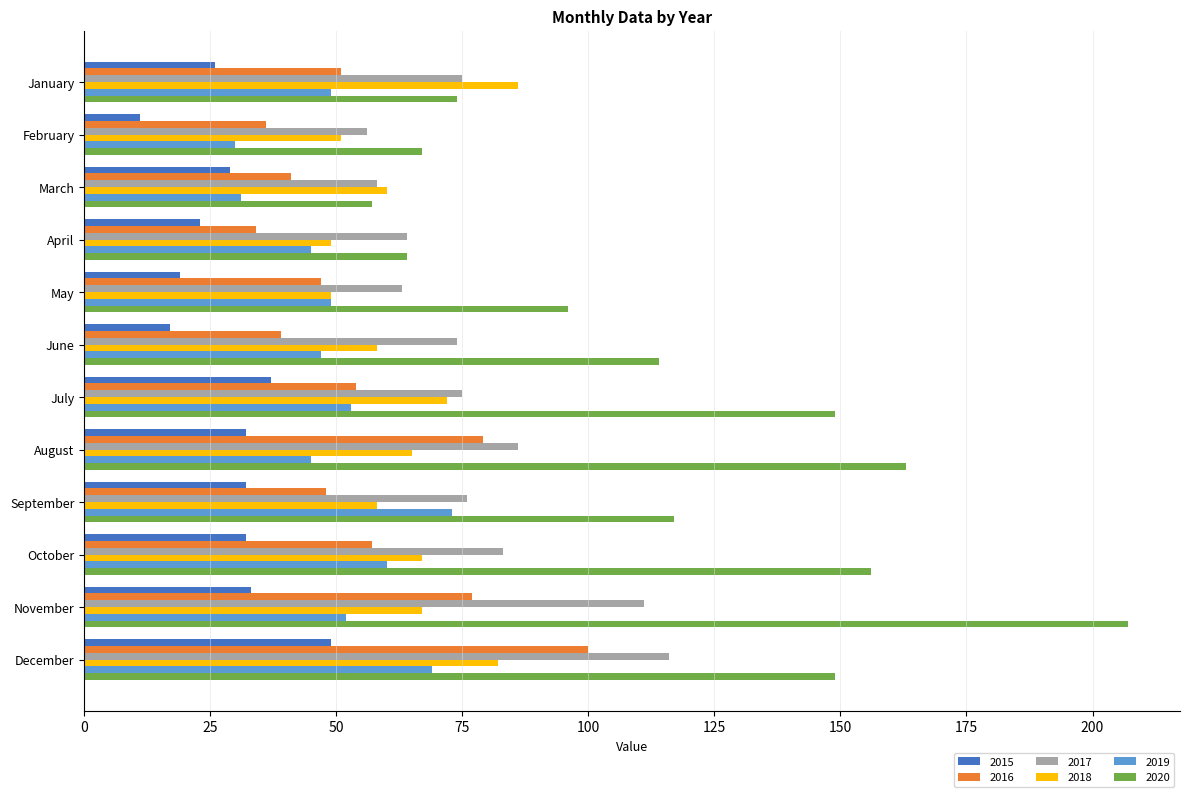

What is the total value across all series at March?

276